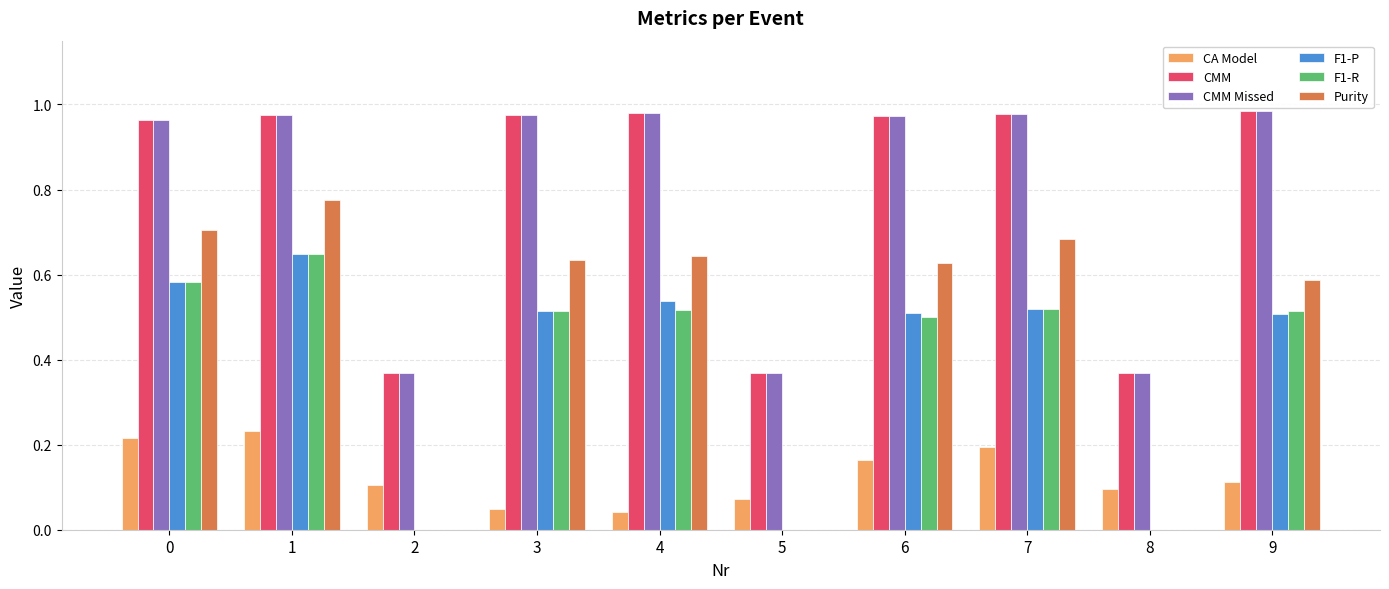

Which category has the highest value in the CA Model series?

1